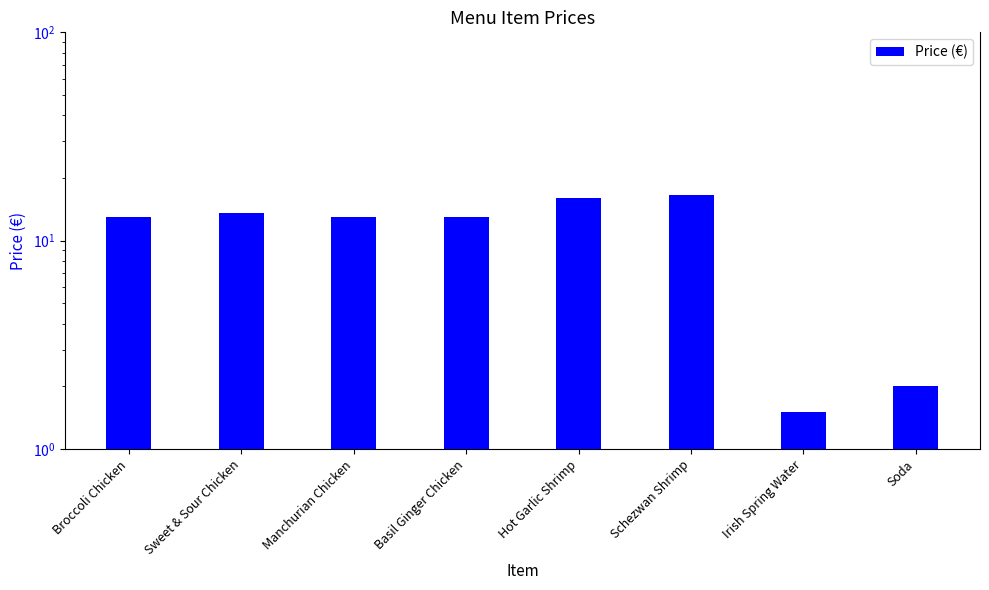

How many values exceed 13?

3